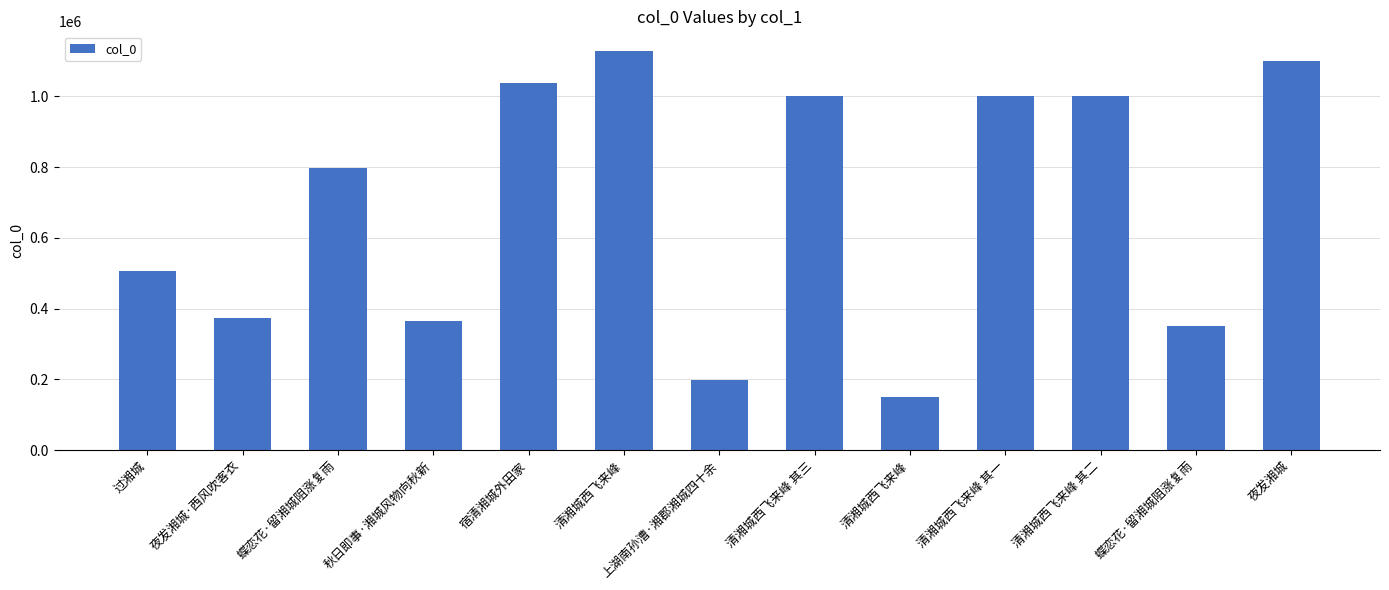

How many categories are shown in the chart?

13